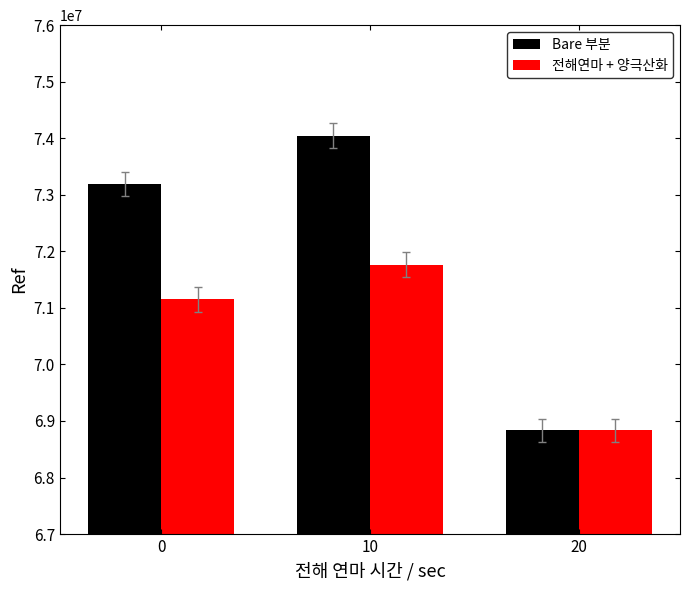

Between 0 and 10, which series saw the biggest shift?

Bare 부분